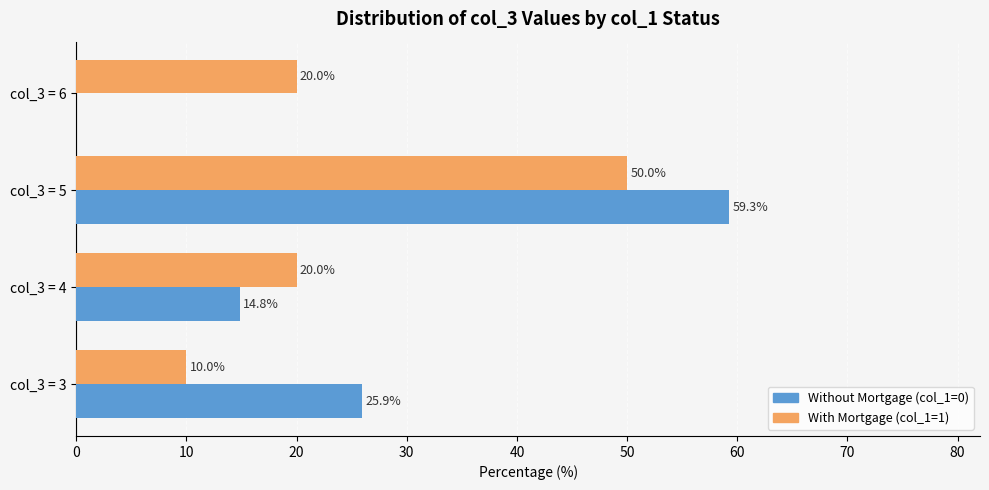

Which series has the largest range (max minus min)?

Without Mortgage (col_1=0)